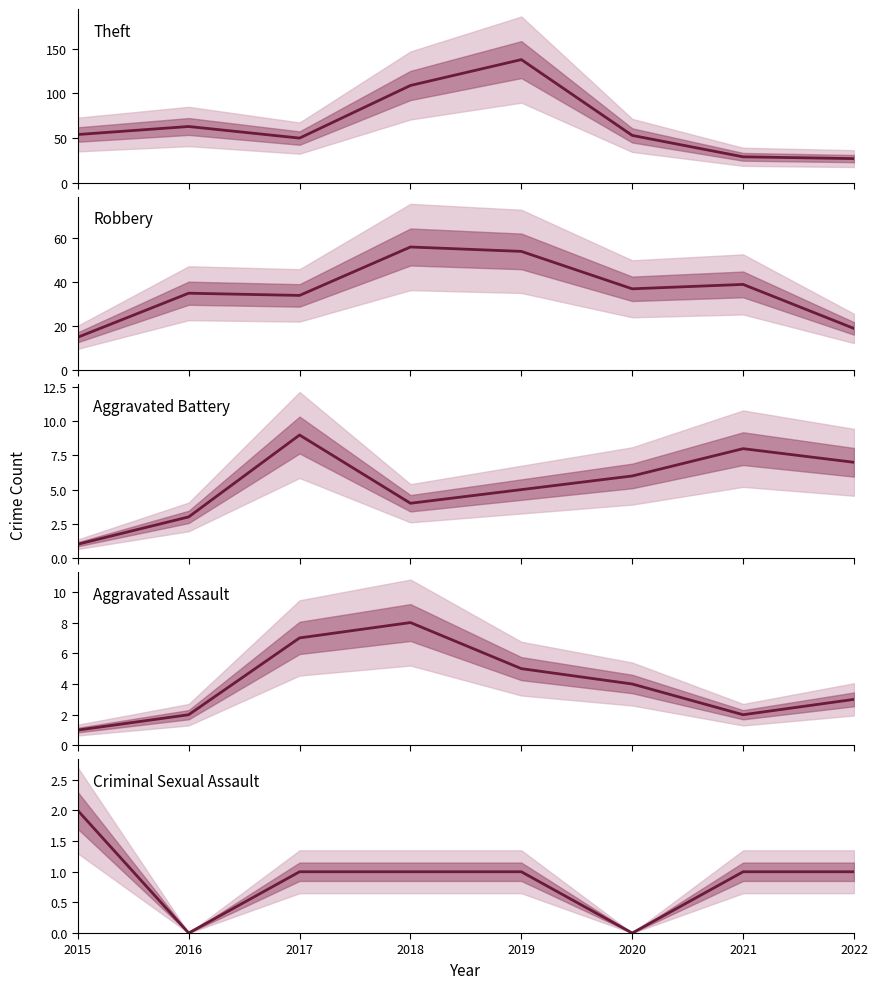

Is this an area chart (filled region under the line)?

No